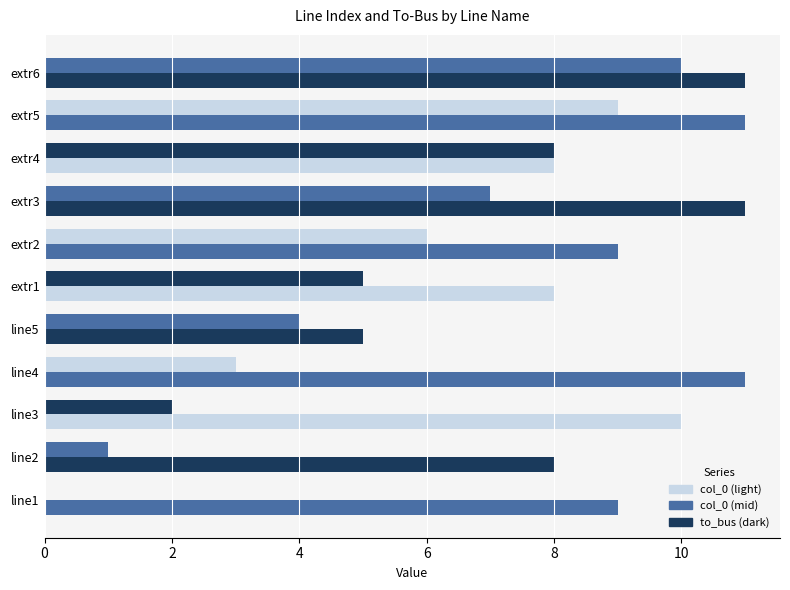

How many series are shown in this chart?

2